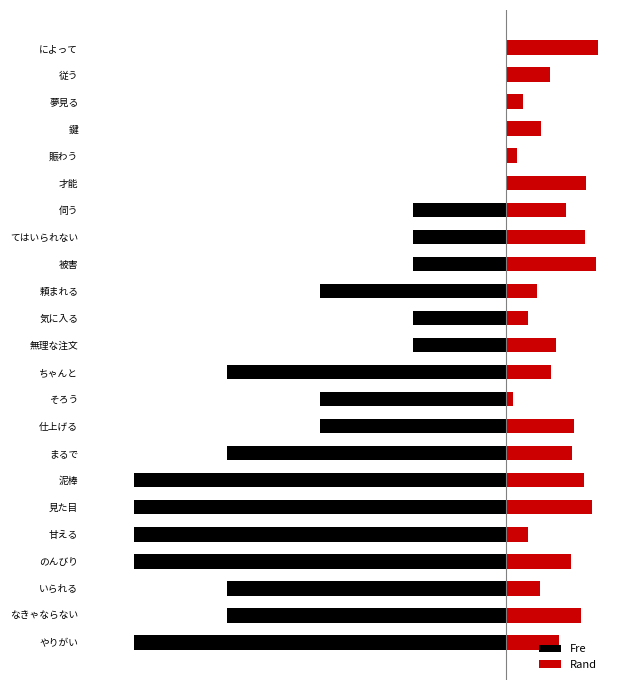

True or false: Rand has a value of 0.2 at 夢見る.

False